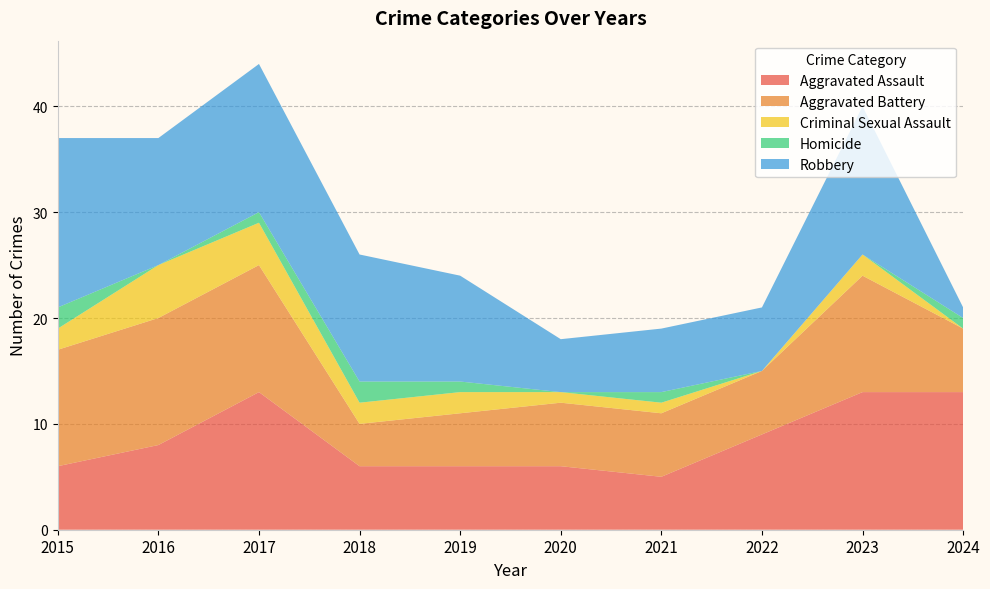

Reading right to left, what are all the values shown in this chart?

Aggravated Assault: 13	13	9	5	6	6	6	13	8	6
Aggravated Battery: 6	11	6	6	6	5	4	12	12	11
Criminal Sexual Assault: 0	2	0	1	1	2	2	4	5	2
Homicide: 1	0	0	1	0	1	2	1	0	2
Robbery: 1	14	6	6	5	10	12	14	12	16